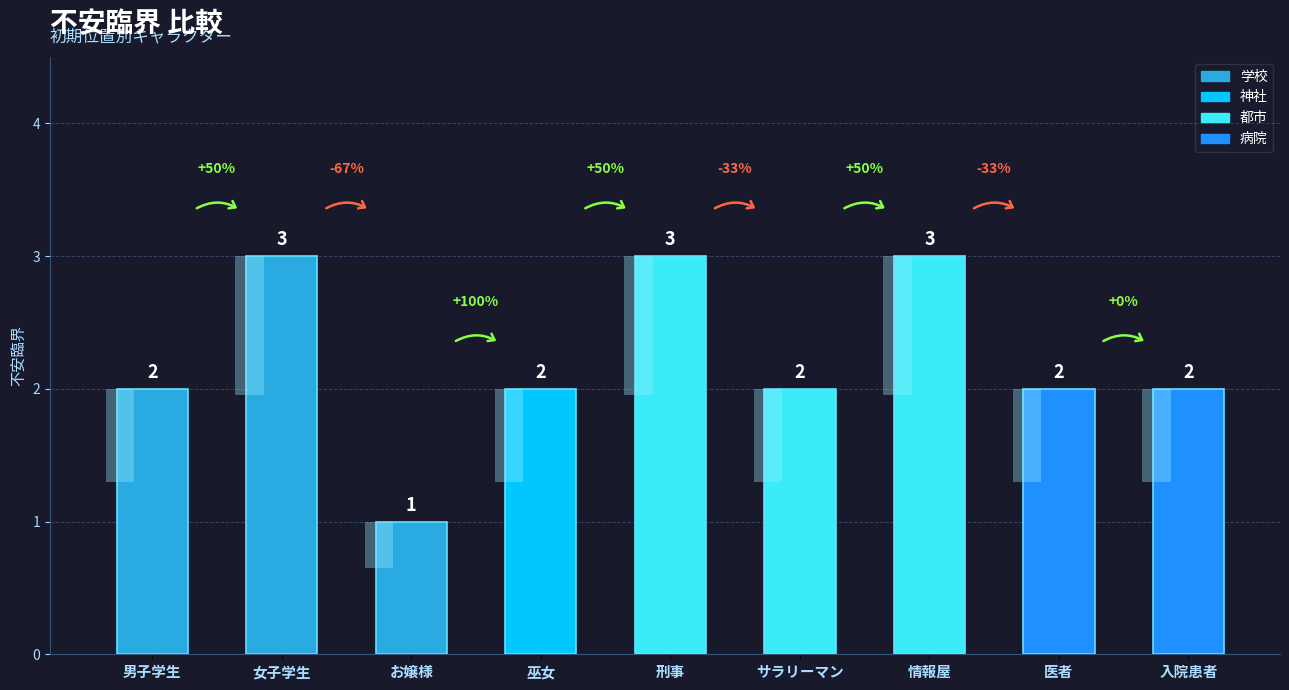

List the labels in order of value, largest first.

女子学生, 刑事, 情報屋, 男子学生, 巫女, サラリーマン, 医者, 入院患者, お嬢様